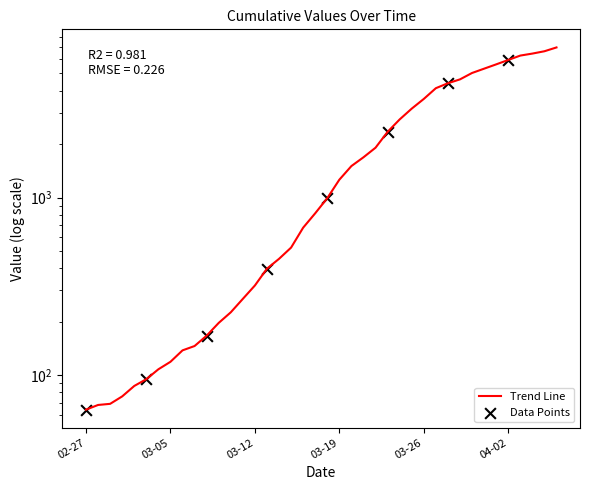

Between 2020-03-27 and 2020-02-28, which is larger?

2020-03-27